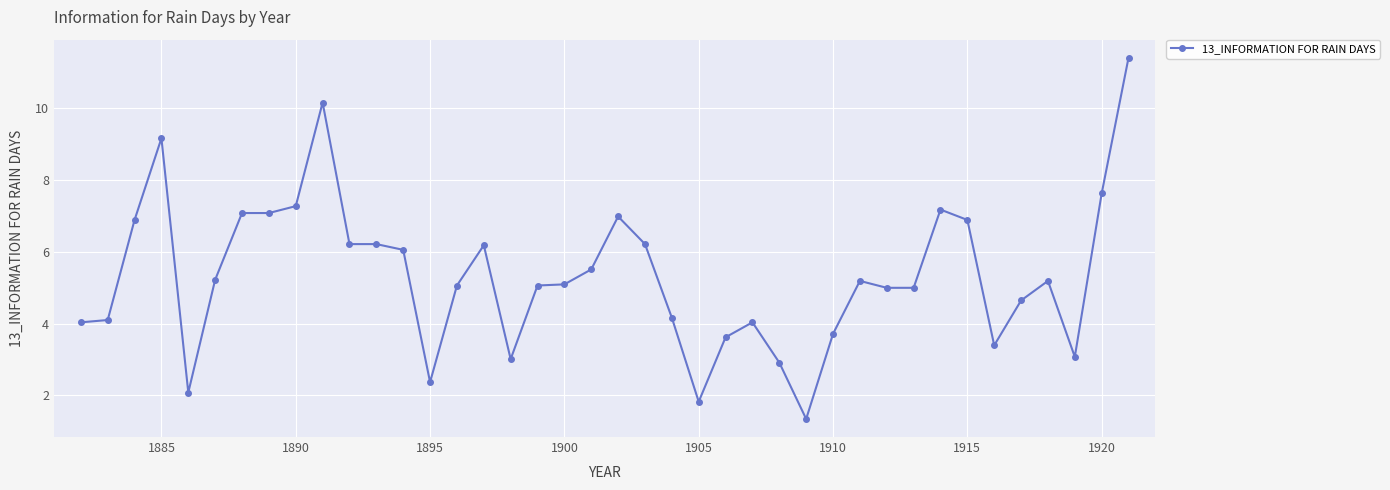

What is the difference between the second highest and minimum values?

8.8